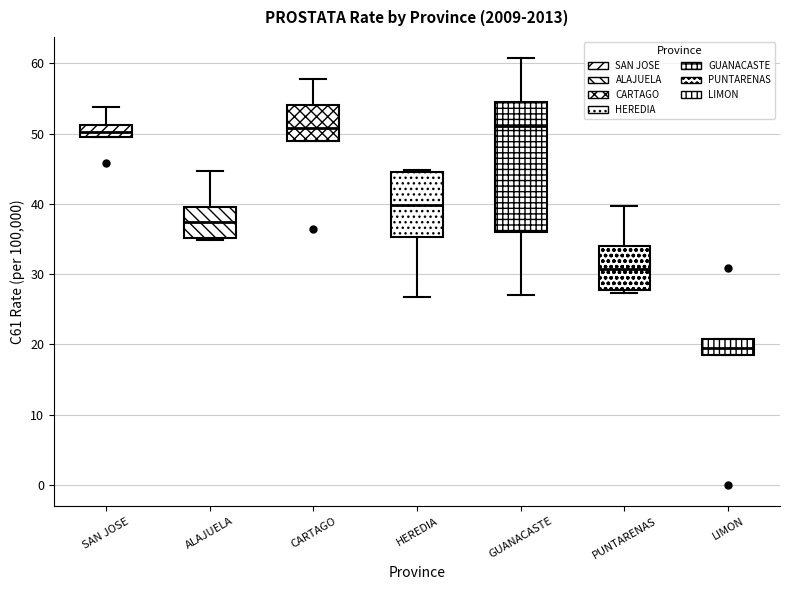

Reading left to right, transcribe this box plot: for each box, give where its median line is, the range the box spans, and where its two whiskers end, as read against the y-axis. The values are not printed on the chart, so give them approximately, as read against the axis.

SAN JOSE: median 50, box 49 to 51, whiskers 49 to 54
ALAJUELA: median 37, box 35 to 39, whiskers 35 to 45
CARTAGO: median 51, box 49 to 54, whiskers 49 to 58
HEREDIA: median 40, box 35 to 45, whiskers 27 to 45 (just above the box's upper edge)
GUANACASTE: median 51, box 36 to 55, whiskers 27 to 61
PUNTARENAS: median 31, box 28 to 34, whiskers 27 to 40
LIMON: median 19, box 18 to 21, whiskers 18 to 21